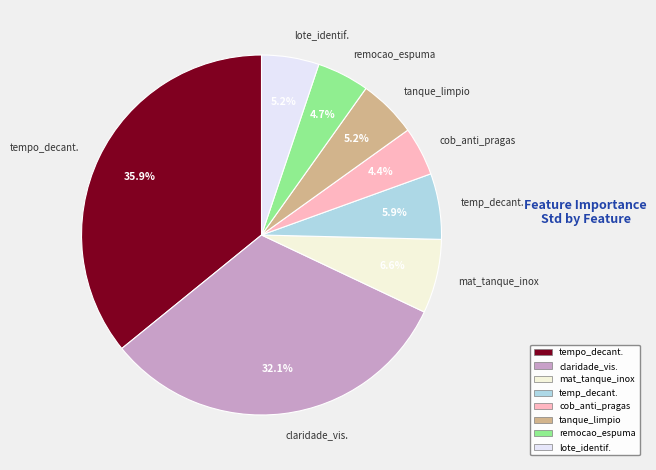

Does temp_decant. represent more than half of the total?

No